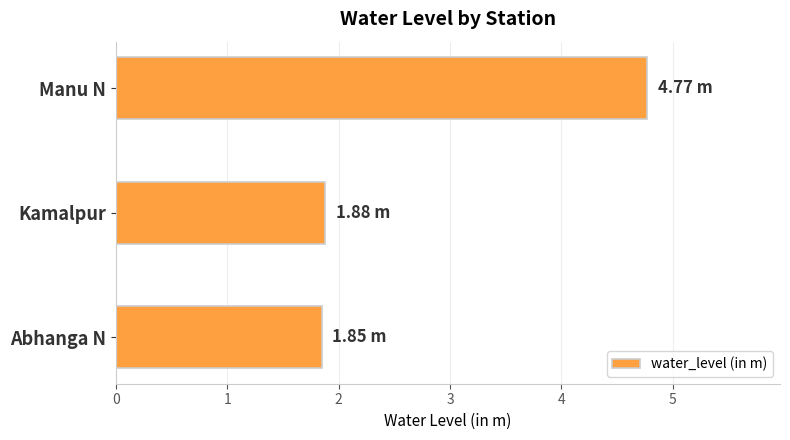

What is the difference between the maximum and minimum values?

2.9